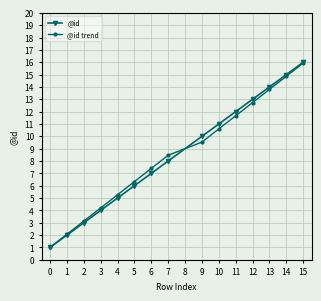

What is the average value of the @id series?

8.5